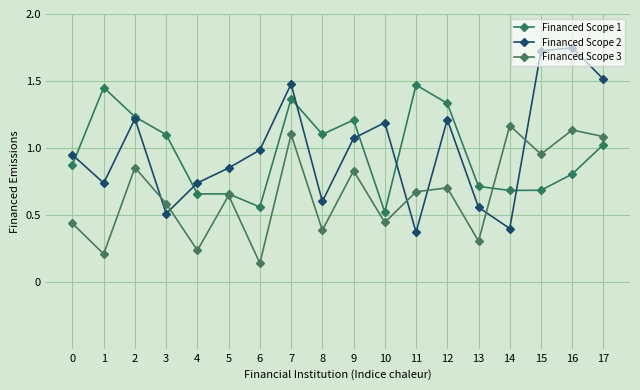

Is this an area chart (filled region under the line)?

No